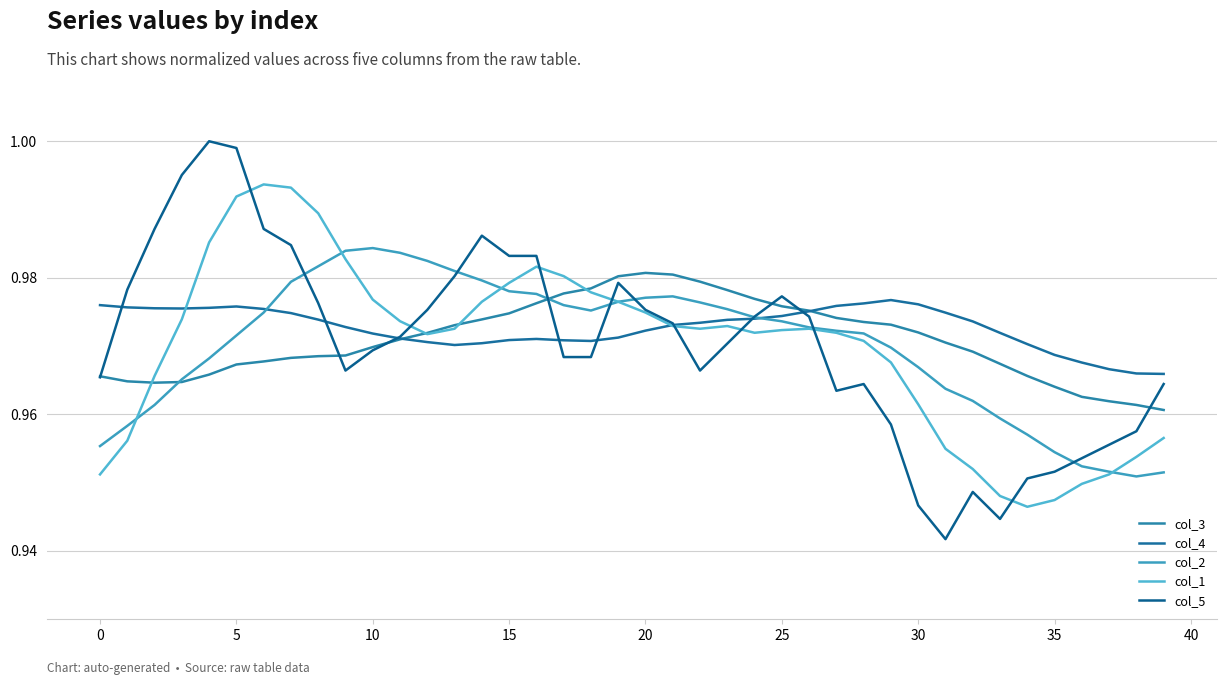

Does the chart display data point markers on the line(s)?

No